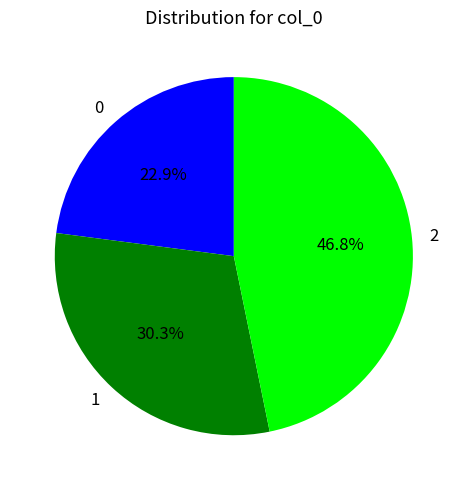

Combined, what portion of the pie is 1 and 2?

77.1%